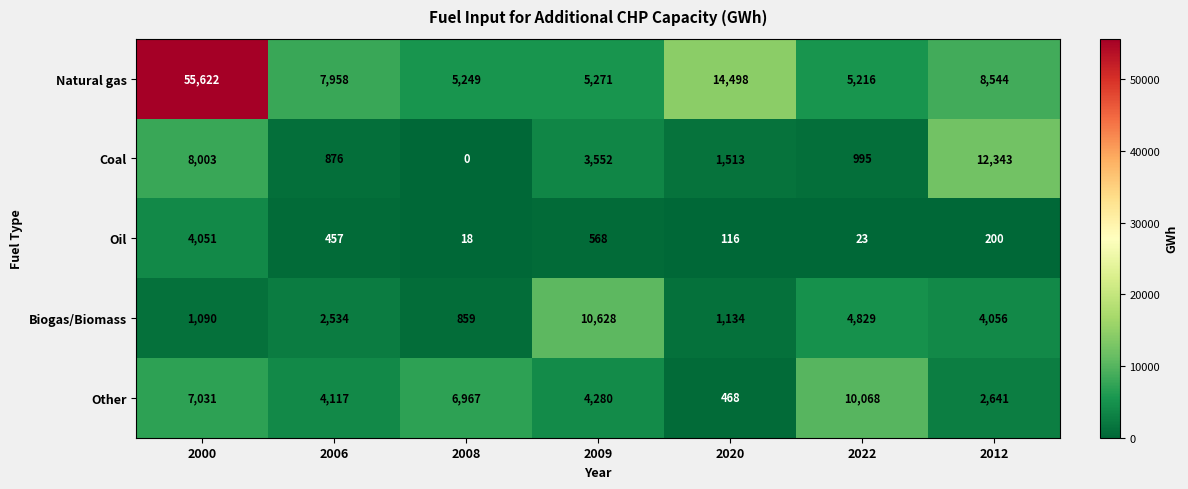

Is the value of Oil at 2020 greater than the value of Coal at 2000?

No